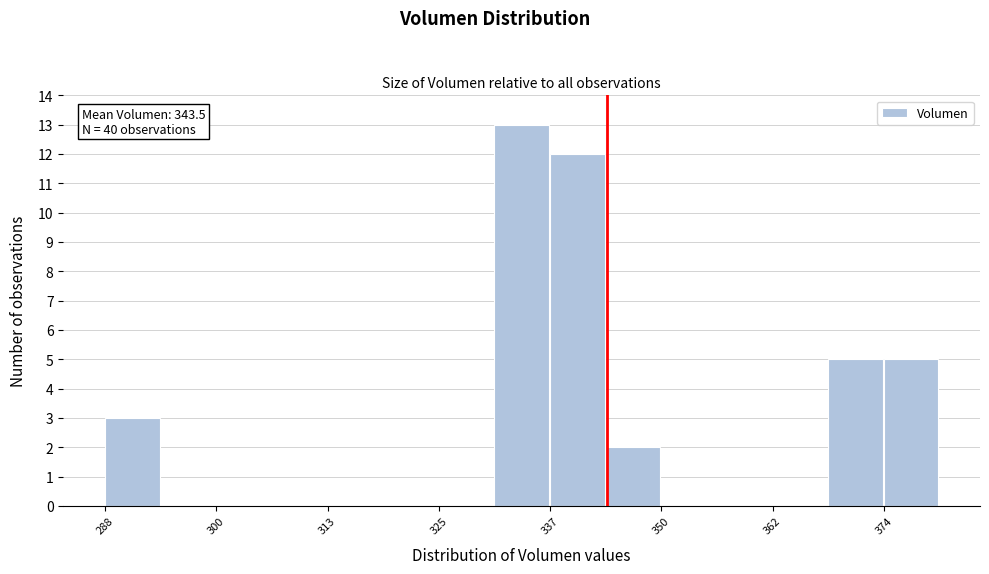

Around what value on the x-axis is the tallest bar? Give the approximate position of its centre, as read against the axis.

334